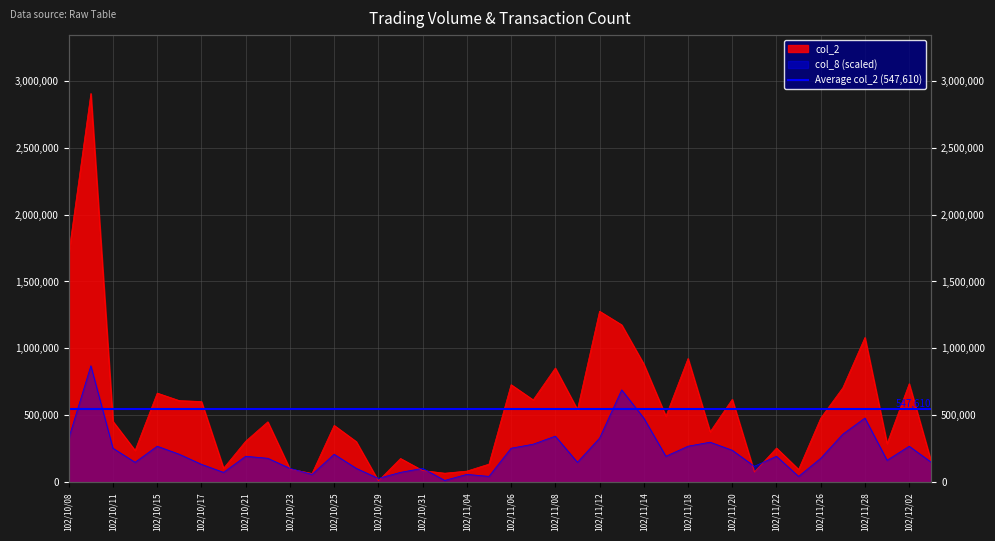

What is the average value of the col_8 series?

224934.1